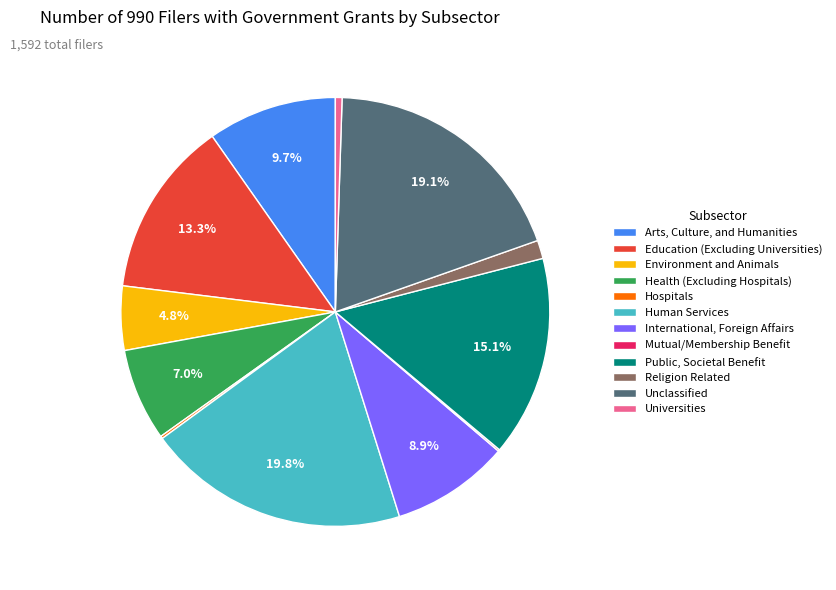

Is the sum of Environment and Animals and Arts, Culture, and Humanities greater than half?

No